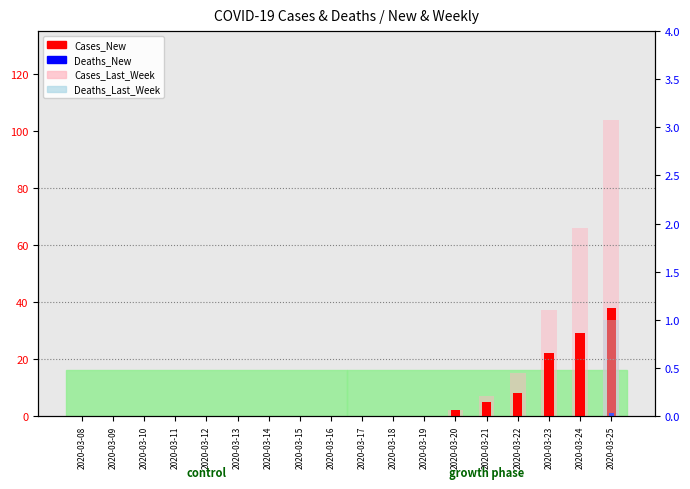

Reading left to right, extract all data points from this chart.

Cases_New: 0	0	0	0	0	0	0	0	0	0	0	0	2	5	8	22	29	38
Deaths_New: 0	0	0	0	0	0	0	0	0	0	0	0	0	0	0	0	0	1
Cases_Last_Week: 0	0	0	0	0	0	0	0	0	0	0	0	2	7	15	37	66	104
Deaths_Last_Week: 0	0	0	0	0	0	0	0	0	0	0	0	0	0	0	0	0	1